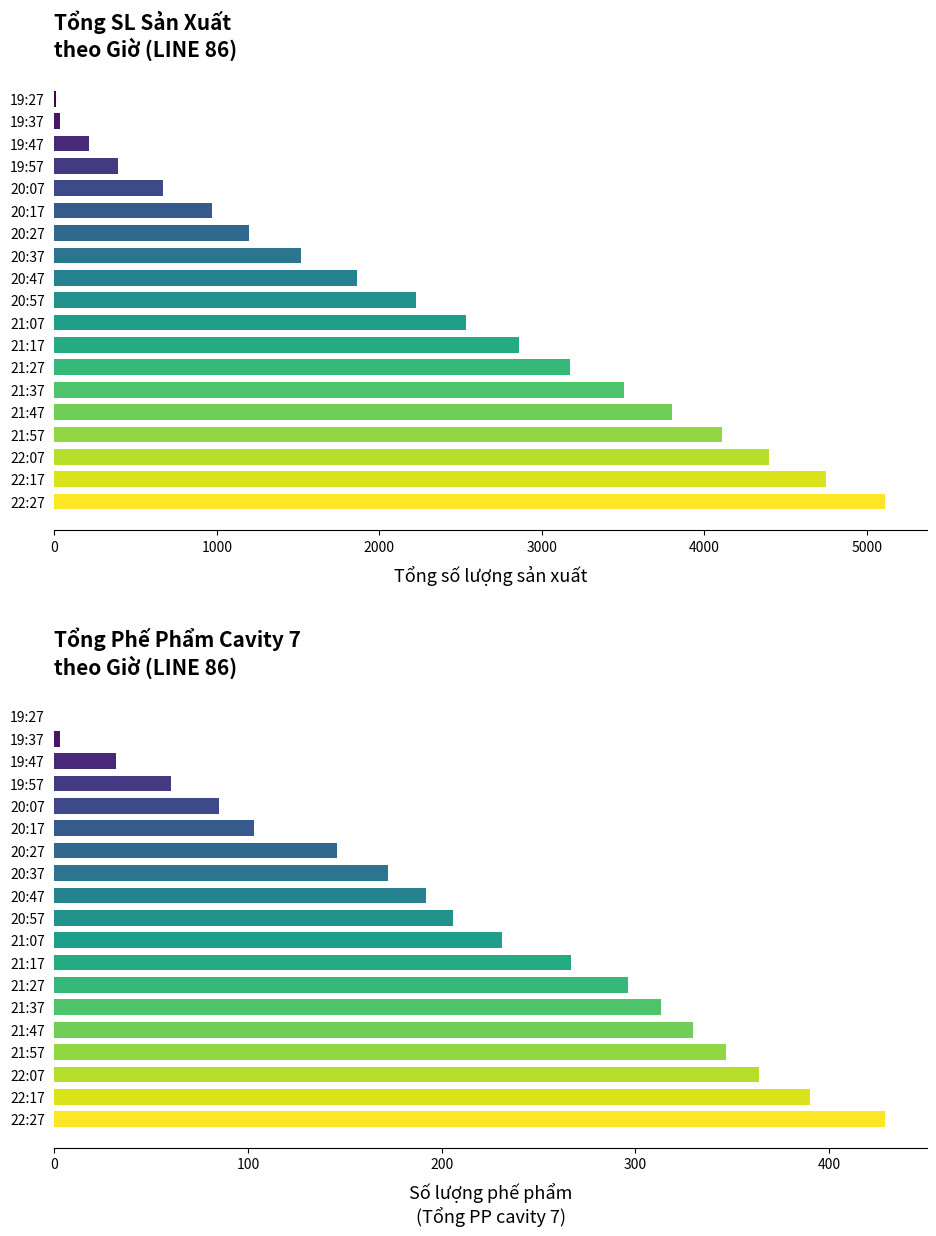

The value of Tổng SL sản xuất at 4000 is 3804. True or false?

True